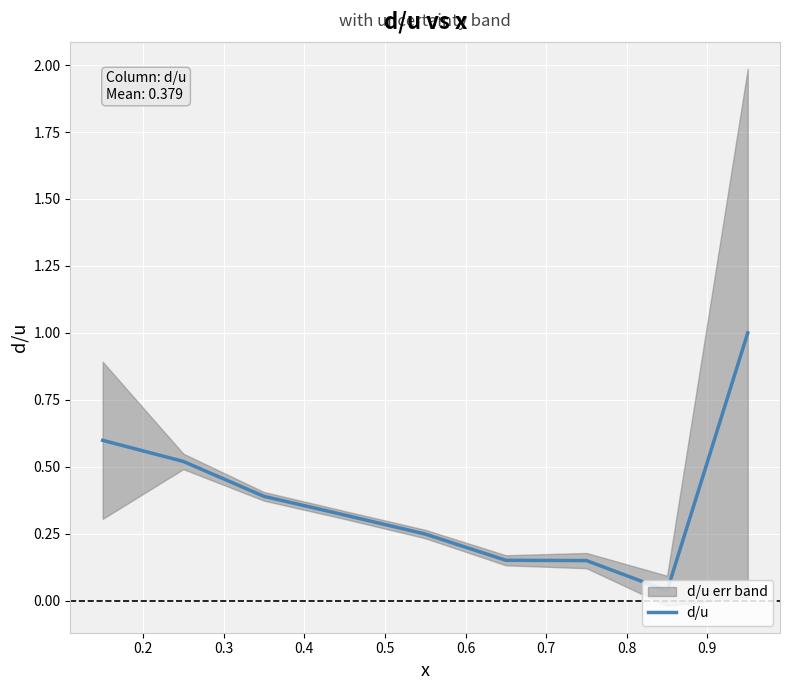

What is the average value?

0.4